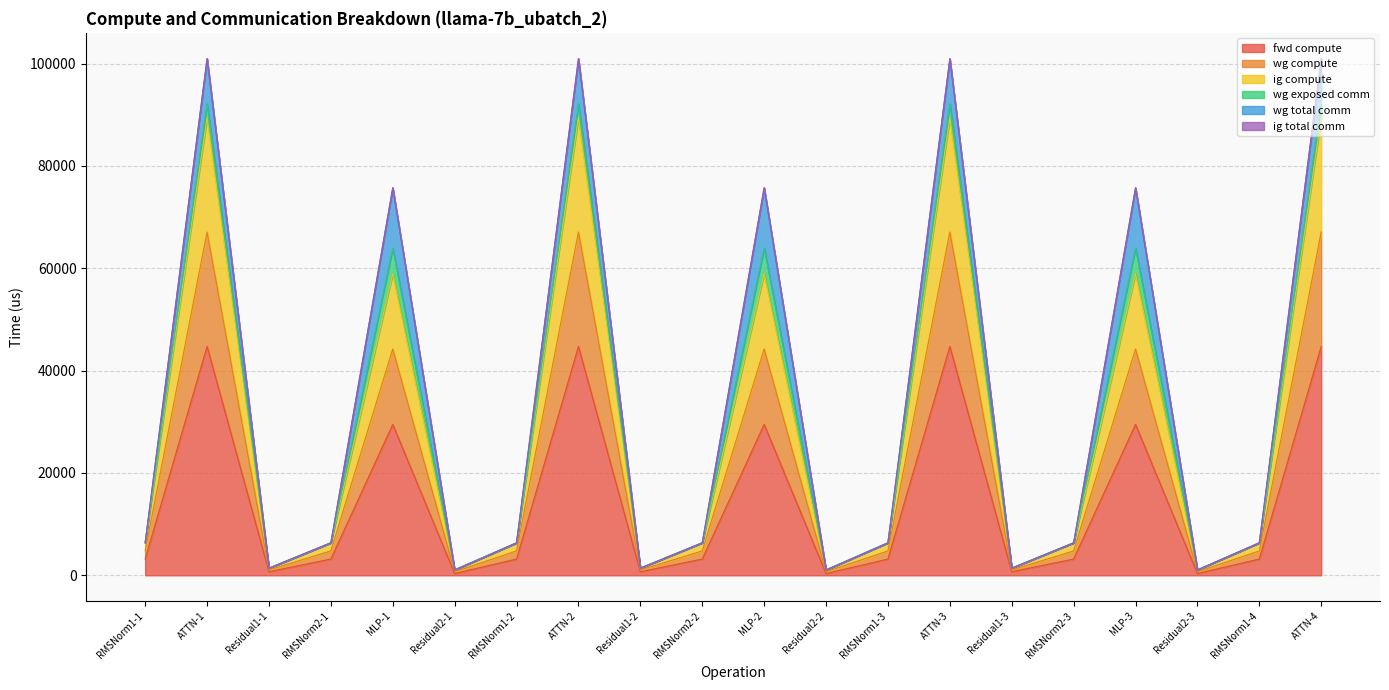

What is the value of the ig compute point at the 18th from the left?

699.2